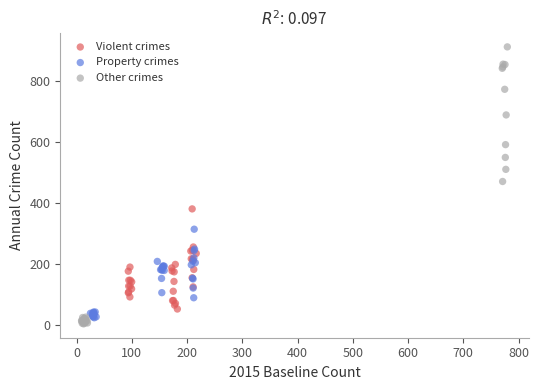

Which series has the largest Y range (max minus min)?

Other crimes